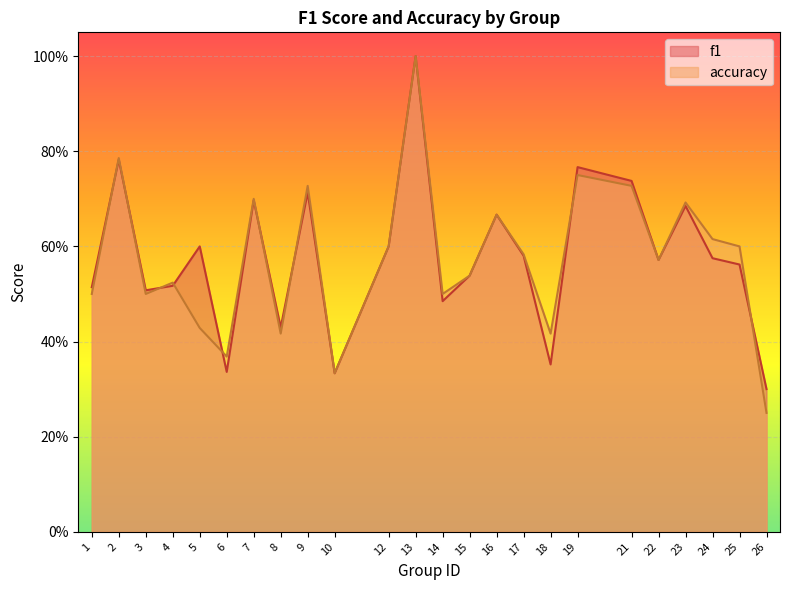

Read the f1 value at 23.

0.7